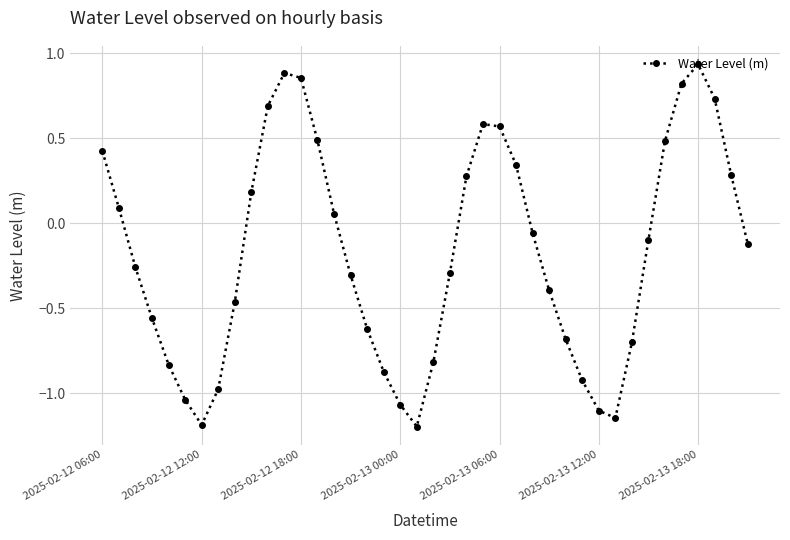

What is the sum of all values?

-7.0